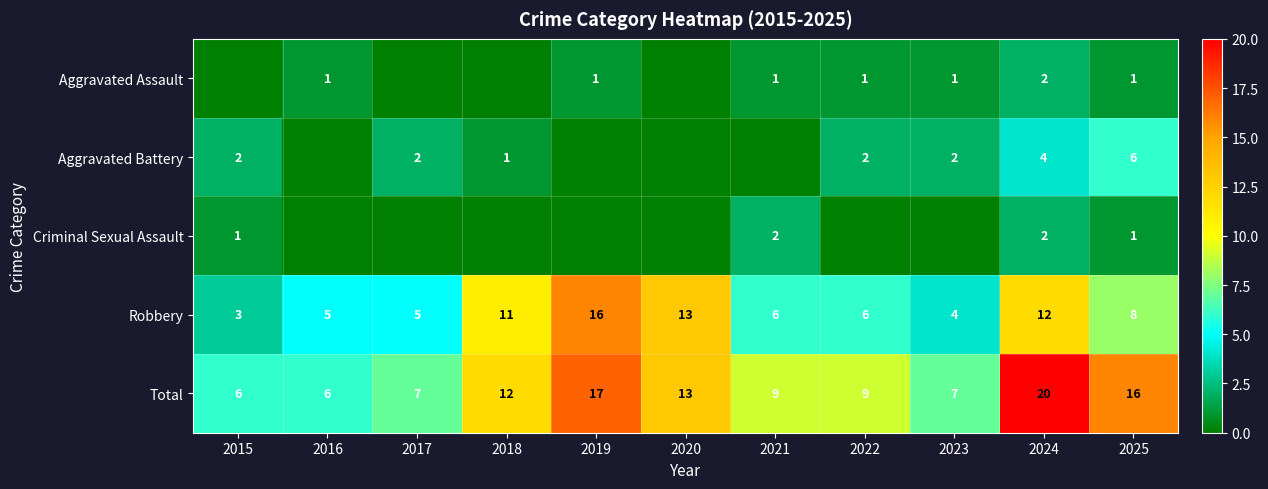

At which label does Total first exceed 9?

2018